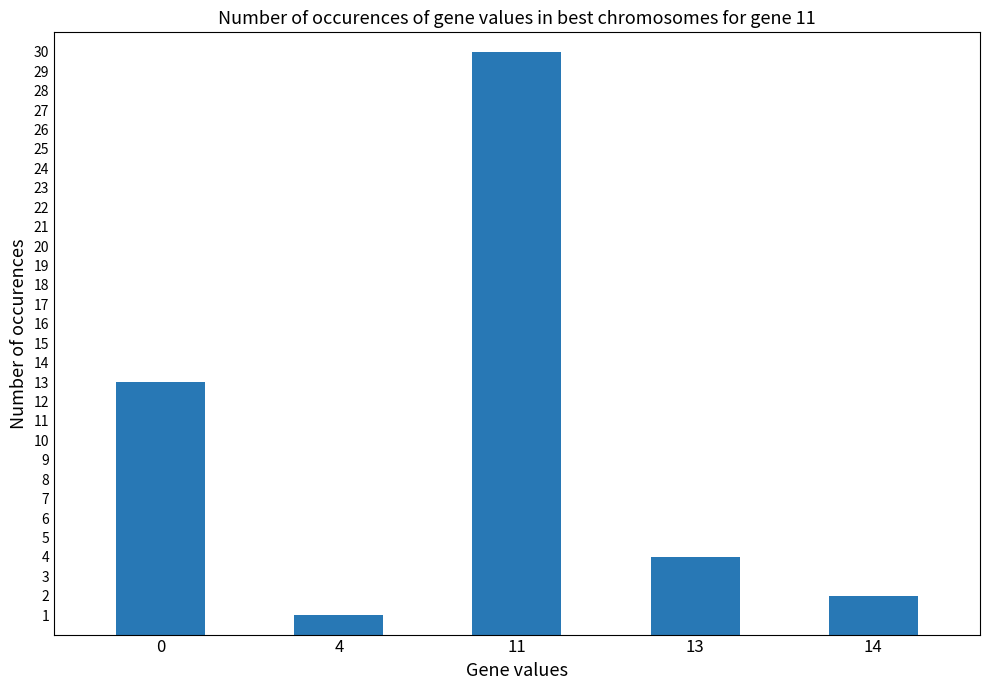

What is the maximum value shown in the chart?

30